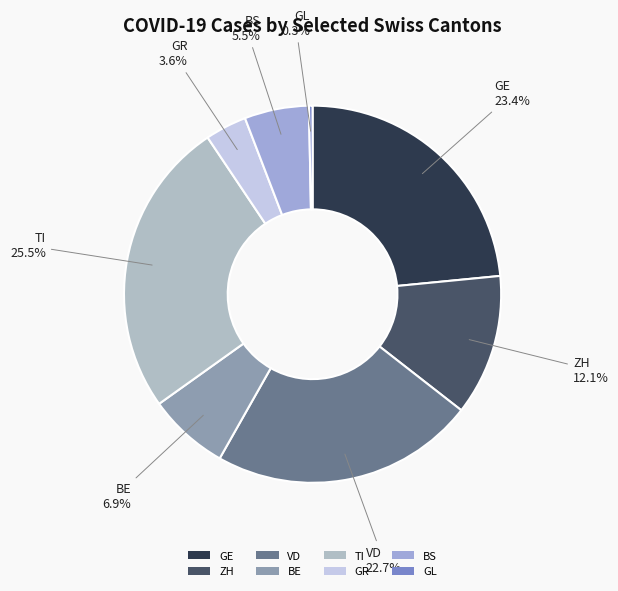

Which has a higher value, VD or TI?

TI